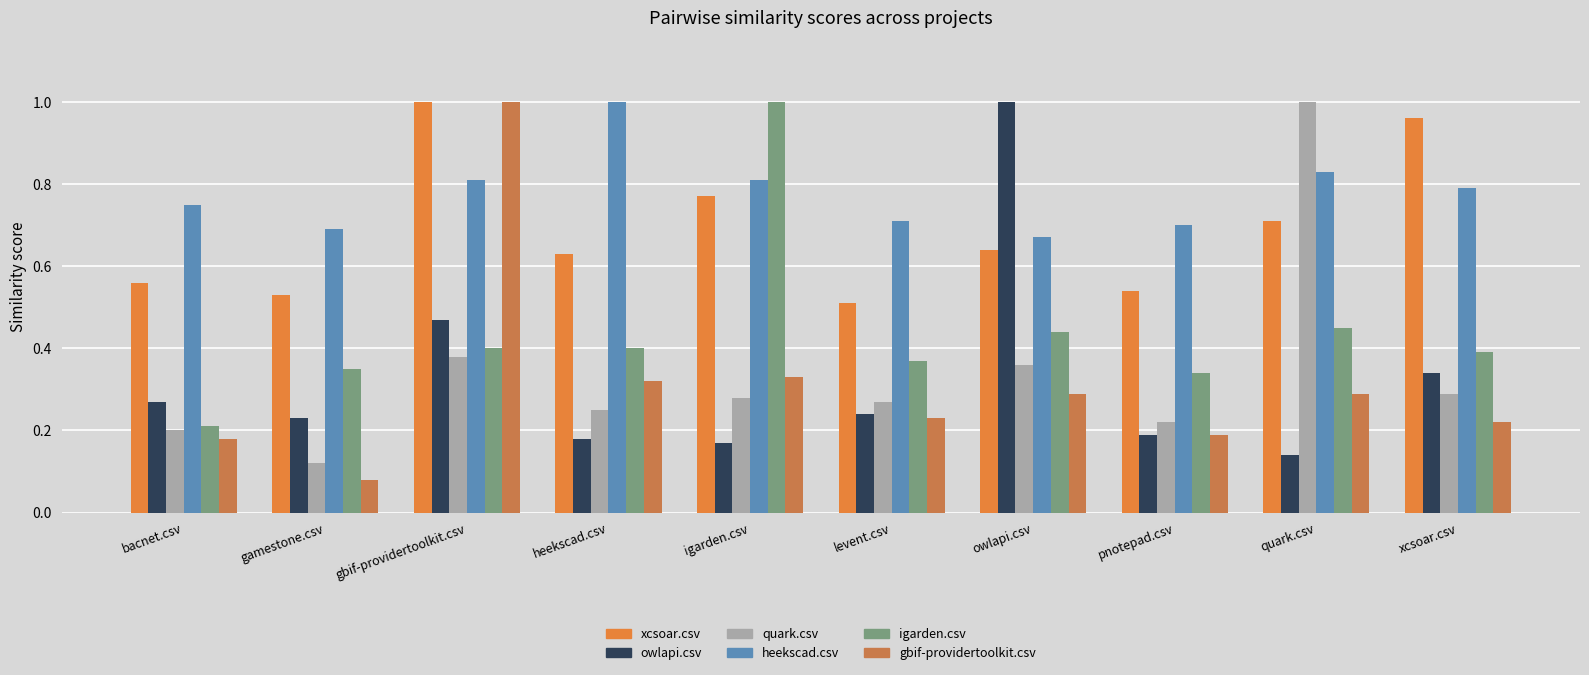

What is the label of the 1st bar from the right?

xcsoar.csv